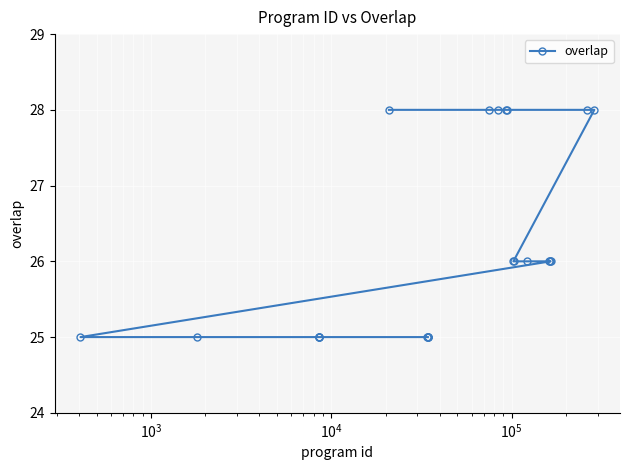

What is the maximum value shown in the chart?

28